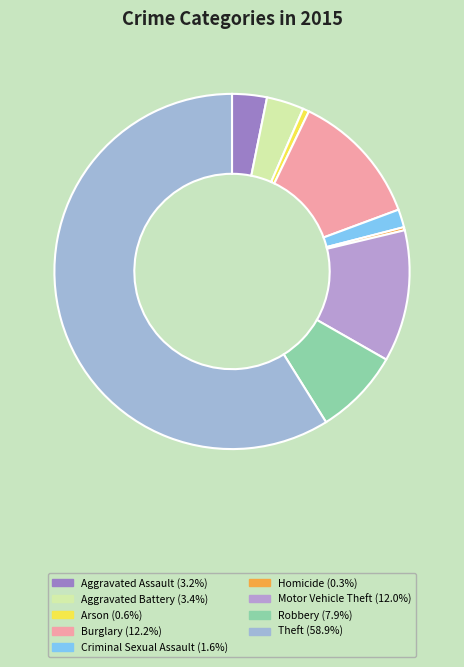

Does Homicide represent more than half of the total?

No